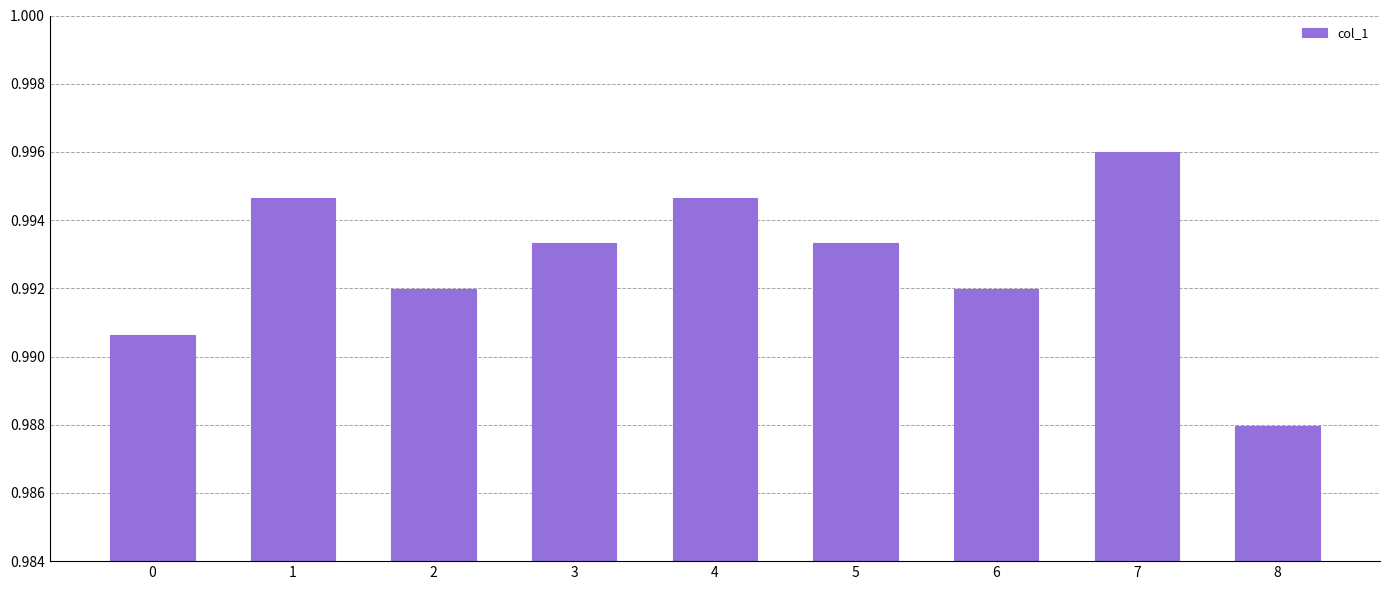

How many bars are there in total?

9